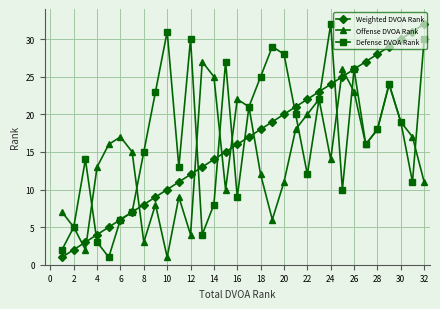

What are all the series names shown in the legend?

Weighted DVOA Rank, Offense DVOA Rank, Defense DVOA Rank